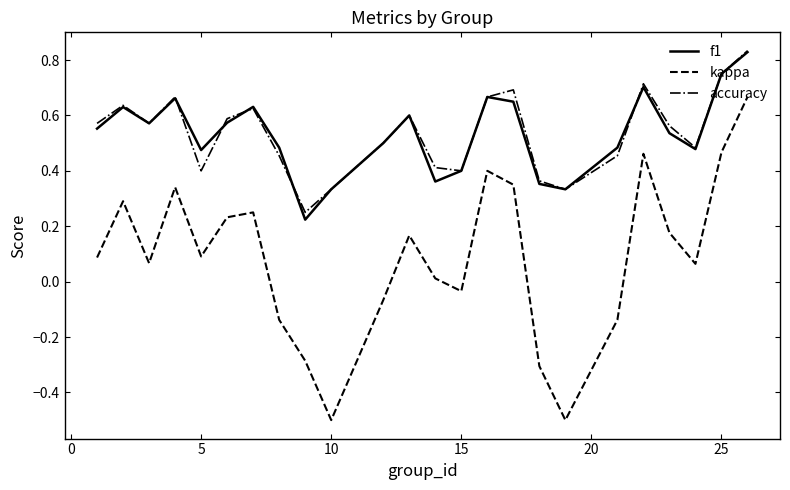

True or false: kappa and f1 intersect in this chart.

False